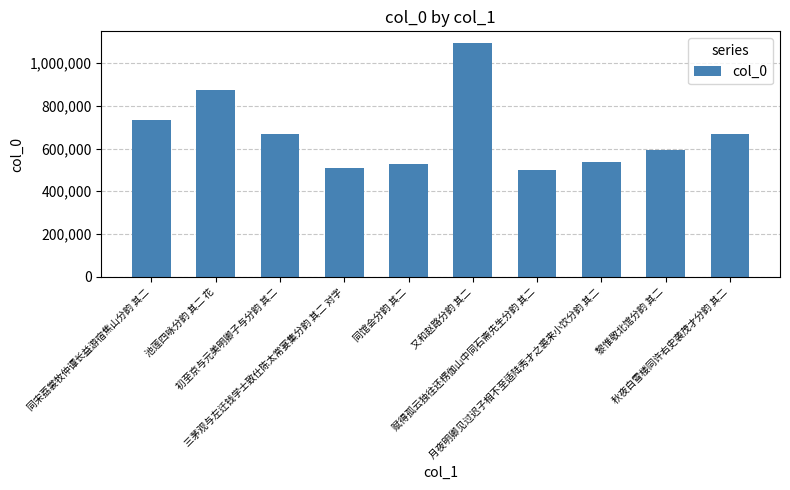

What is the average value?

671367